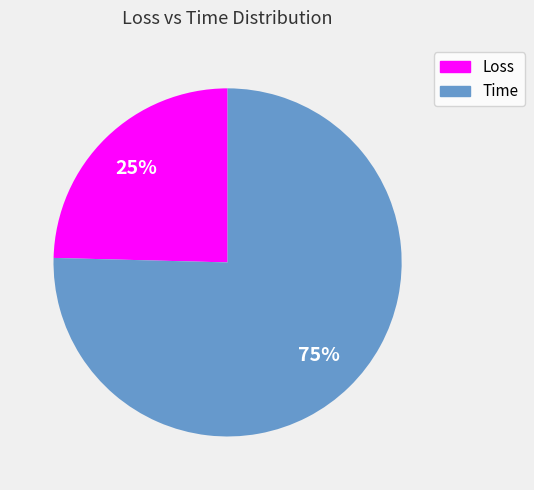

Is there any slice that represents more than half of the pie?

Yes